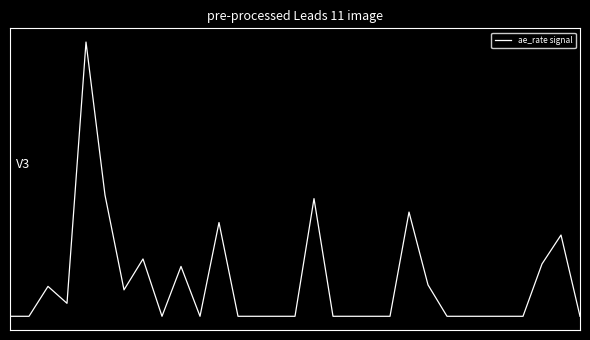

Does the chart have visible grid lines?

No